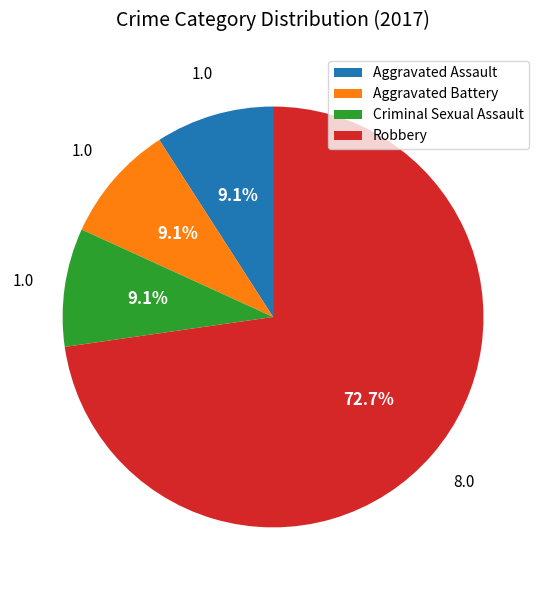

What portion of the pie excludes Aggravated Battery?

90.9%